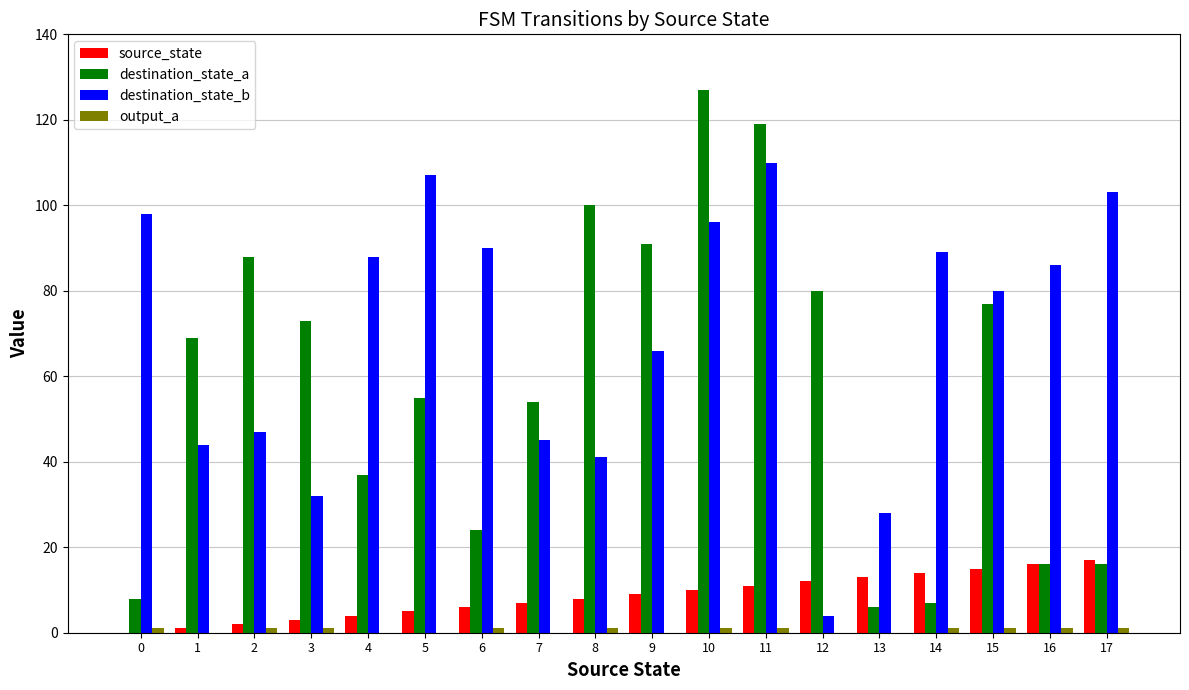

How many groups of bars are there?

18